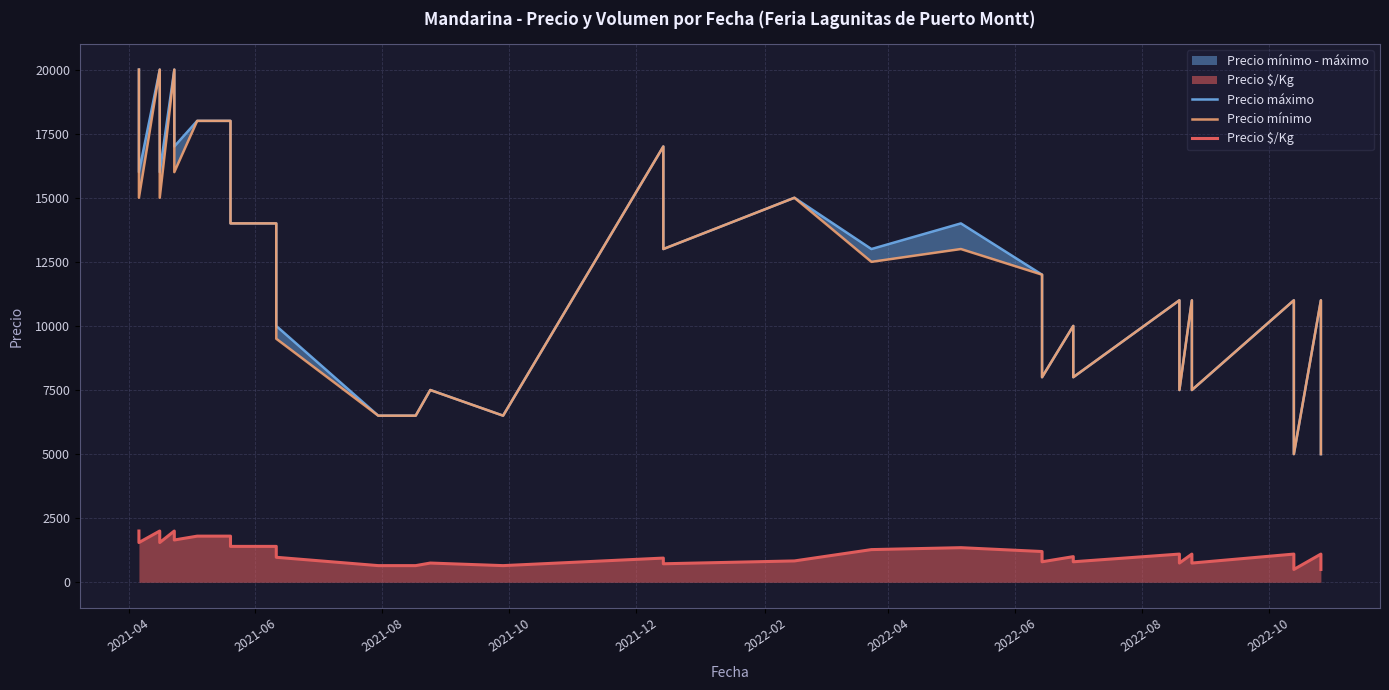

What is the value of the Precio mínimo point at the 24th from the left?

12000